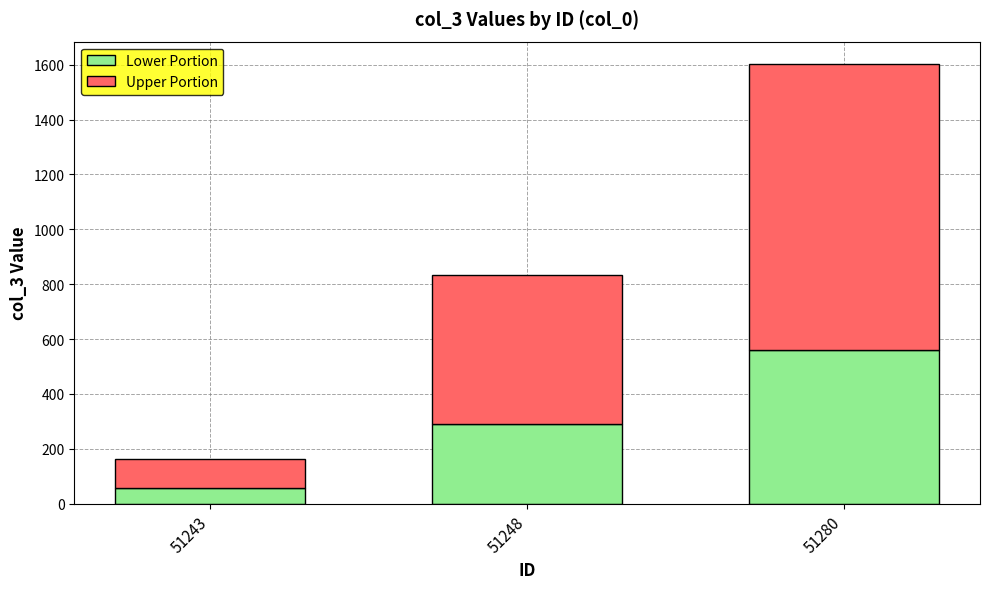

At which label does Lower Portion reach its peak?

51280